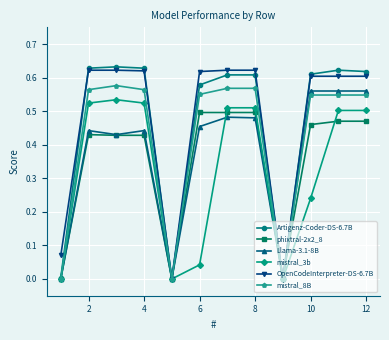

How many times do Artigenz-Coder-DS-6.7B and phixtral-2x2_8 cross each other?

2